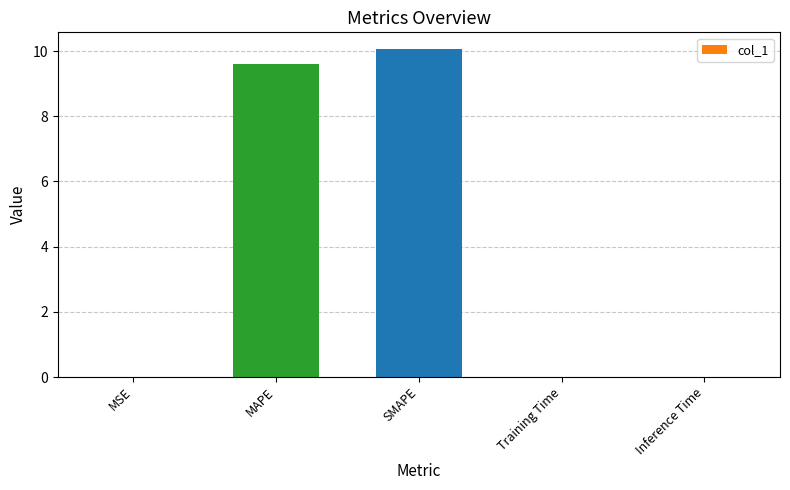

Are the bars horizontal?

No